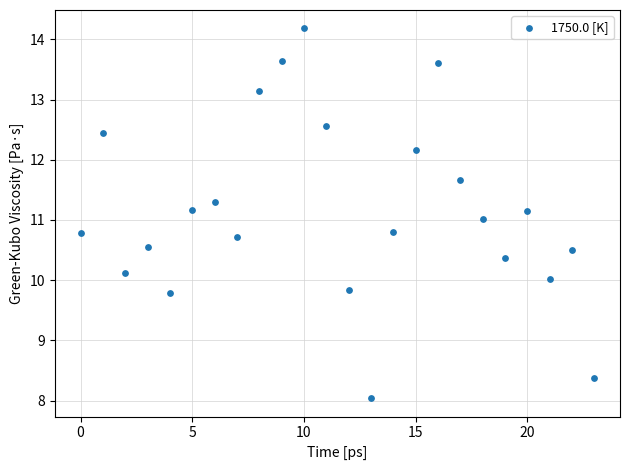

What is the range of Y values (max minus min)?

6.1